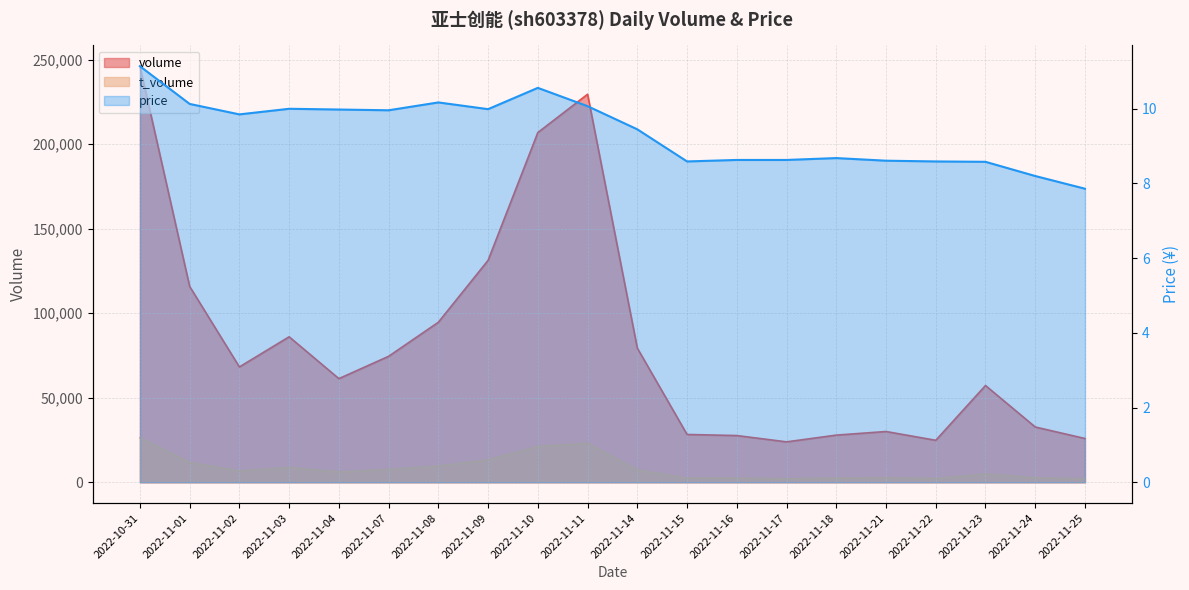

How many data points in volume are less than 68247?

10